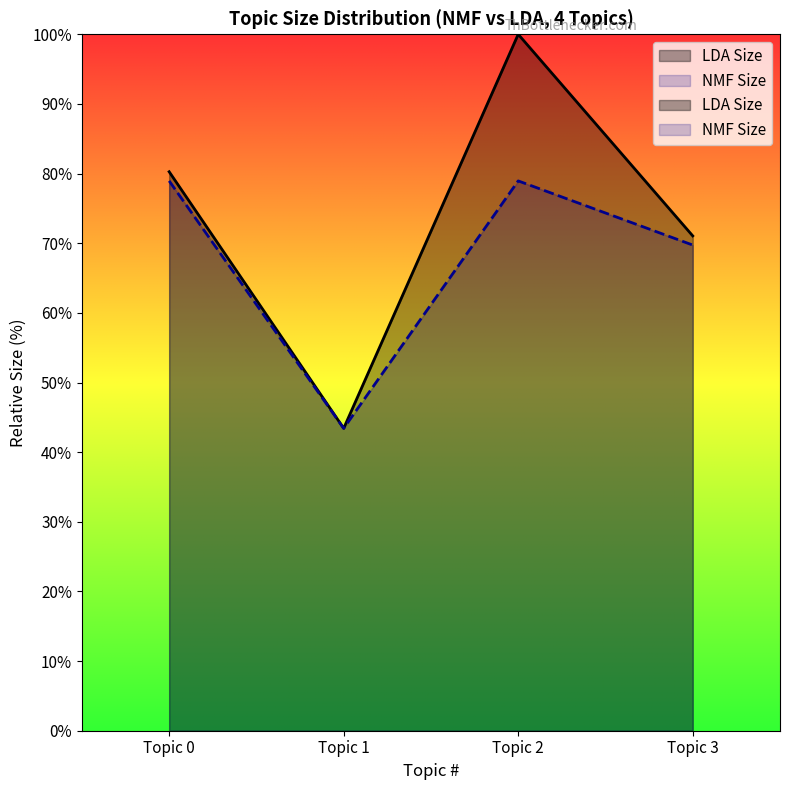

At which category does LDA Size reach its first local valley?

Topic 1